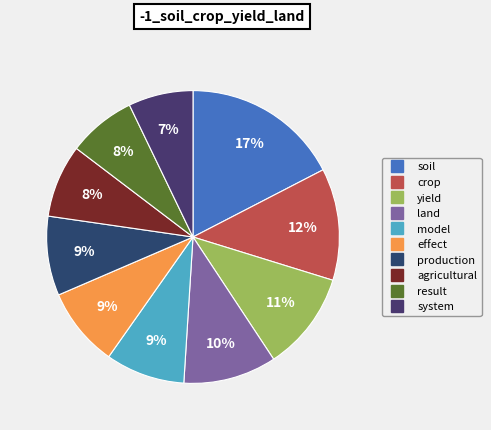

How many segments does this pie chart have?

10